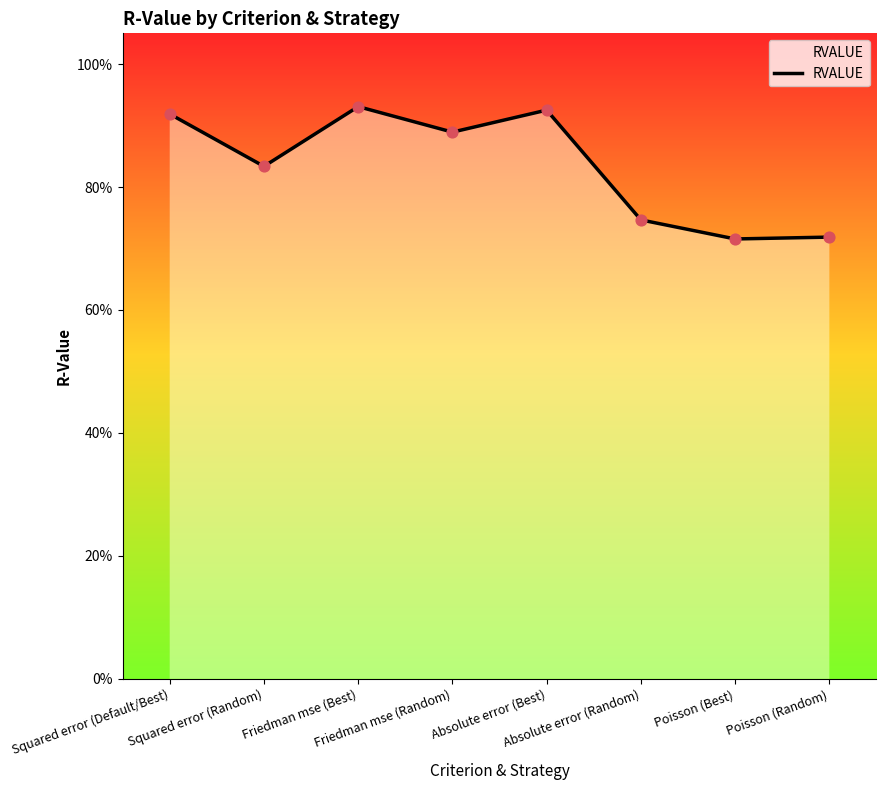

Between Poisson (Best) and Friedman mse (Best), which is larger?

Friedman mse (Best)